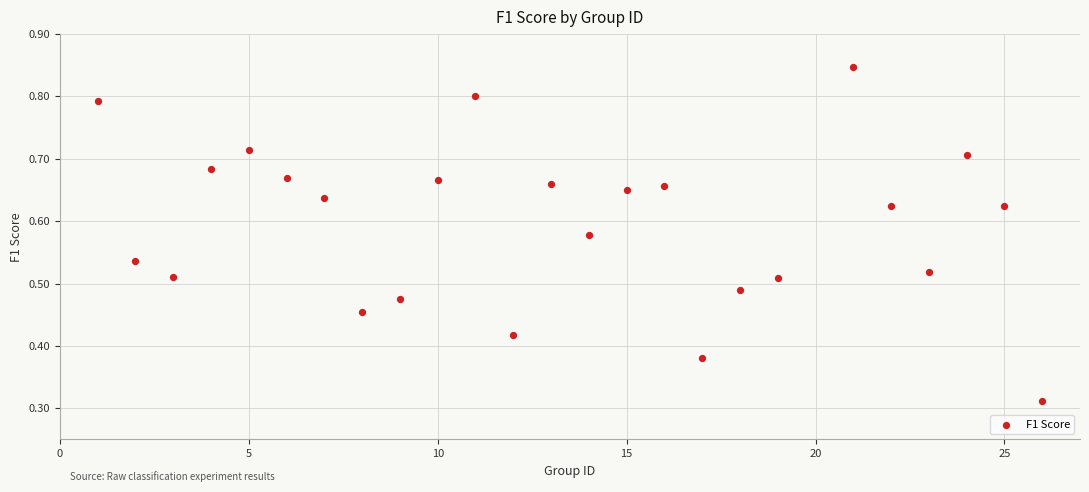

What is the range of X values (max minus min)?

25.0